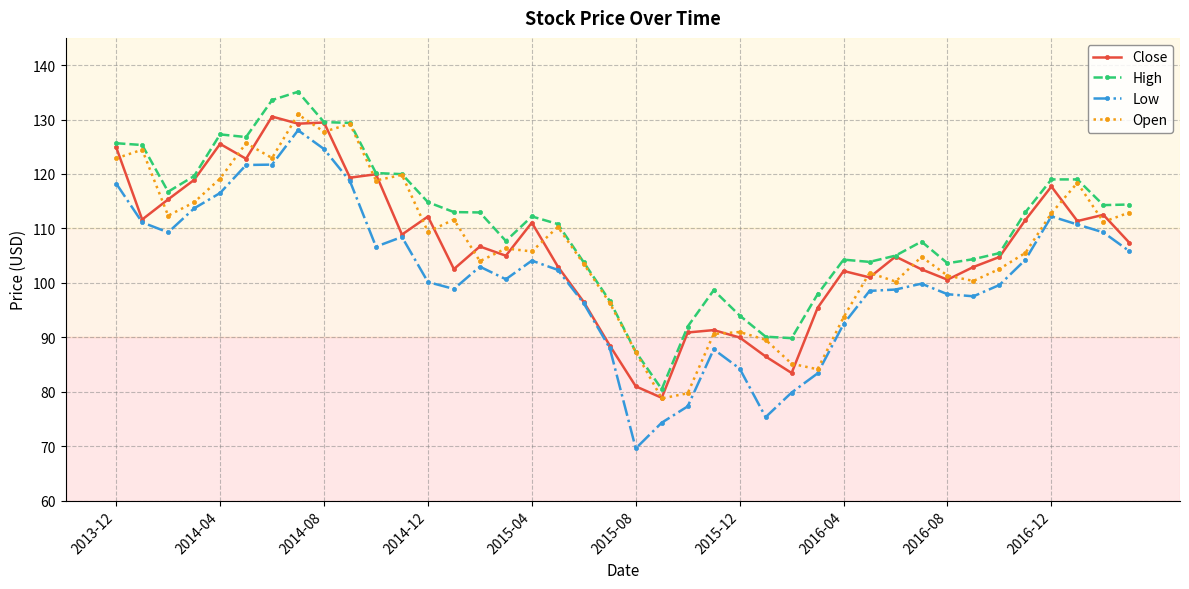

What is the greatest value displayed?

135.1